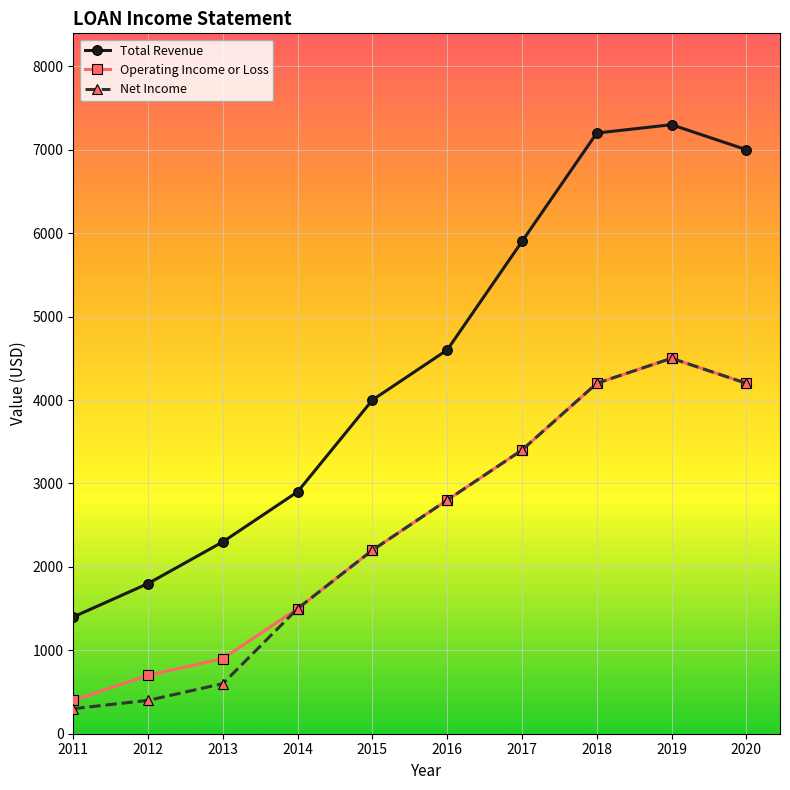

What are all the series names shown in the legend?

Total Revenue, Operating Income or Loss, Net Income